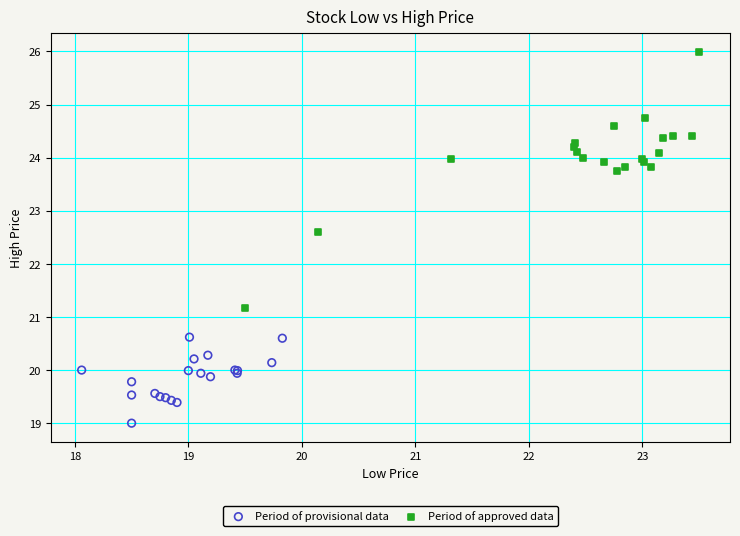

Which series reaches the maximum Y coordinate?

Period of approved data